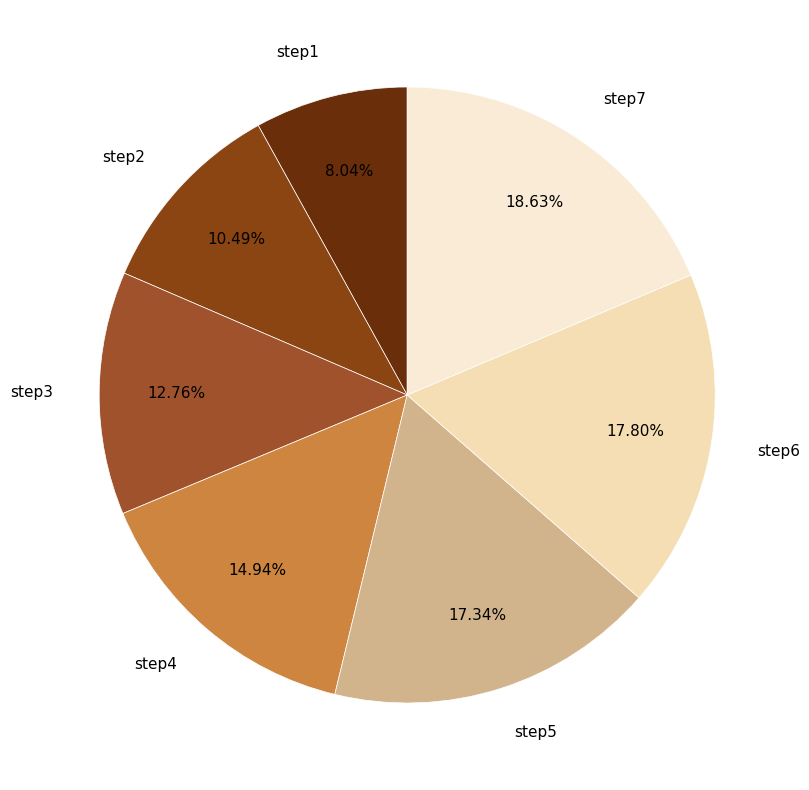

Is it true that step1 is 2% of the pie?

False